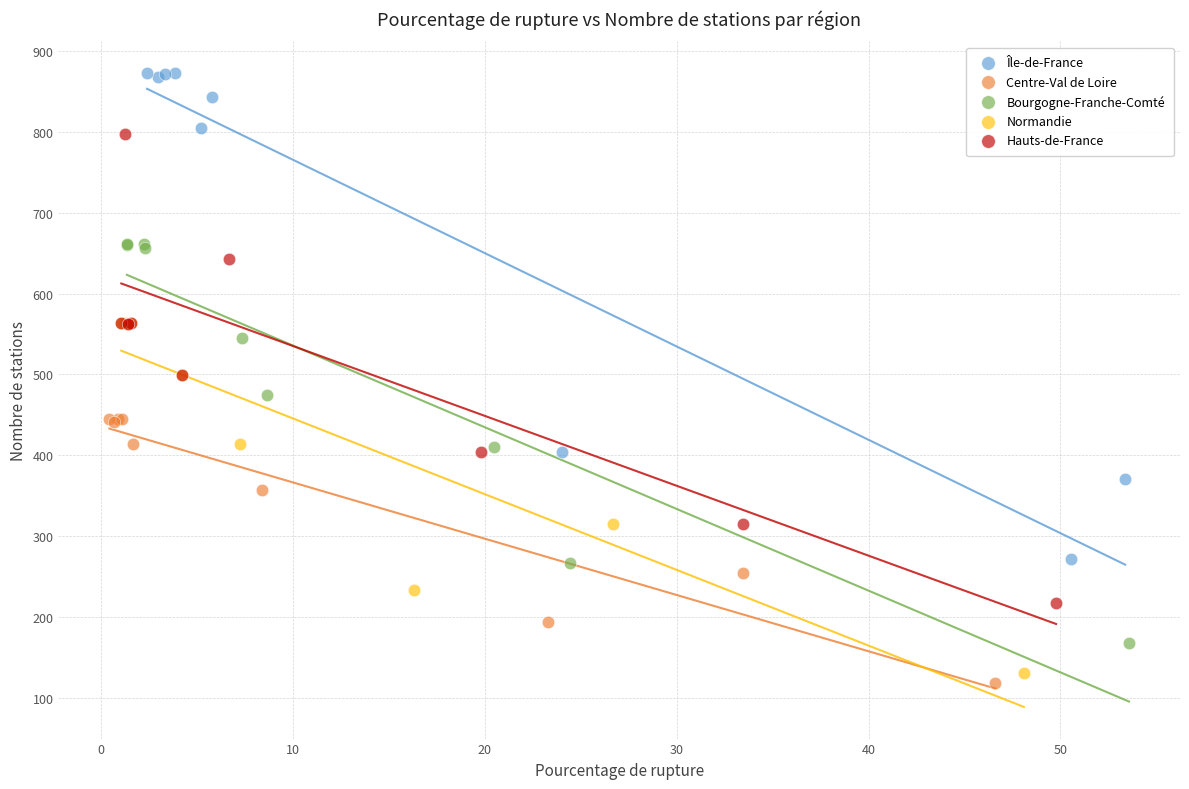

Which series has the largest Y range (max minus min)?

Île-de-France